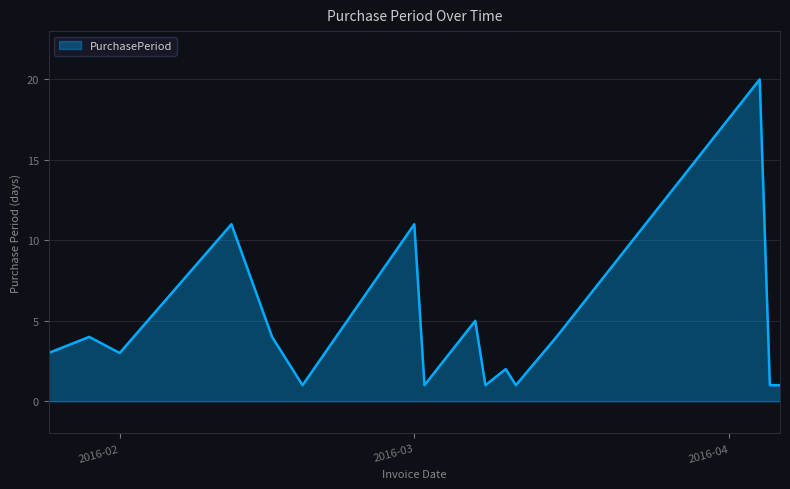

What is the greatest value displayed?

20